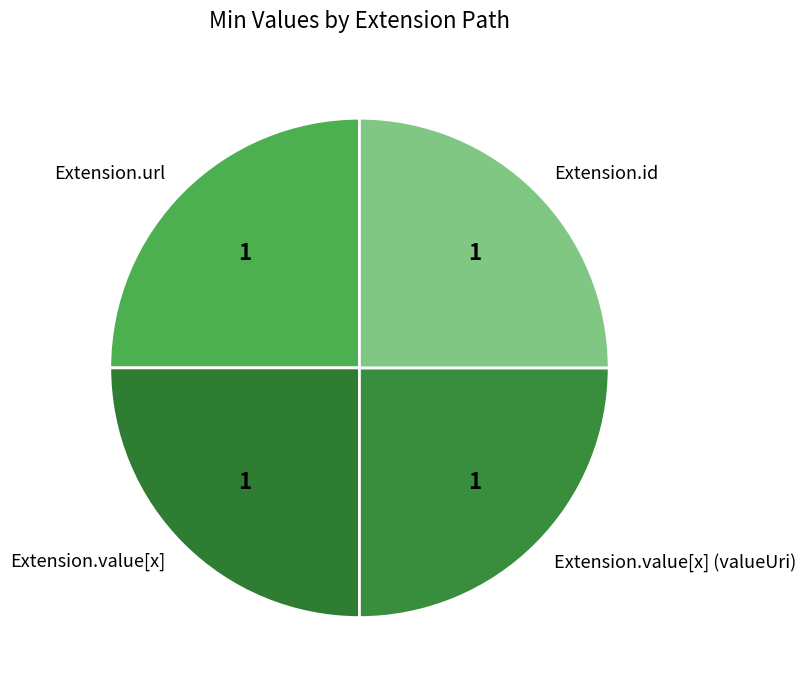

Is Extension.value[x] the majority of the pie?

No